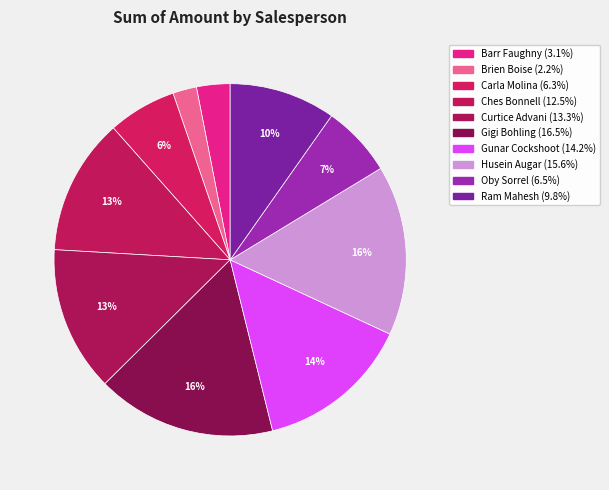

To the nearest percent, what is the difference between the largest and smallest slice percentages?

14%